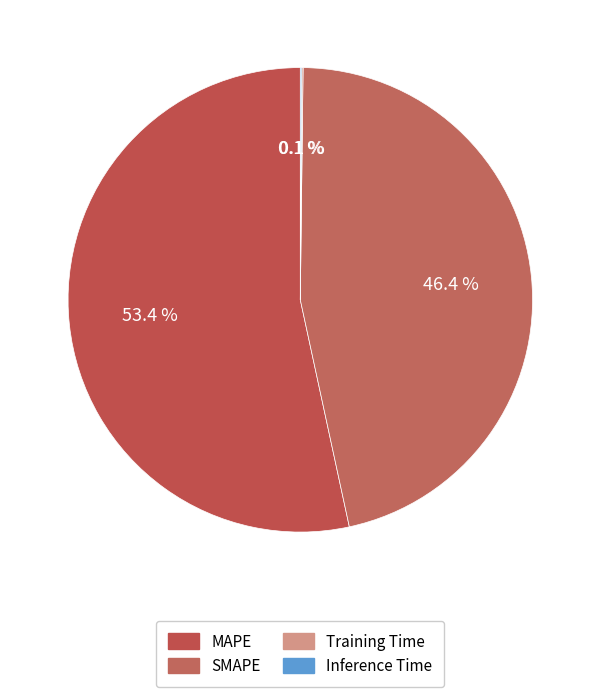

Is it true that Training Time is 0% of the pie?

True